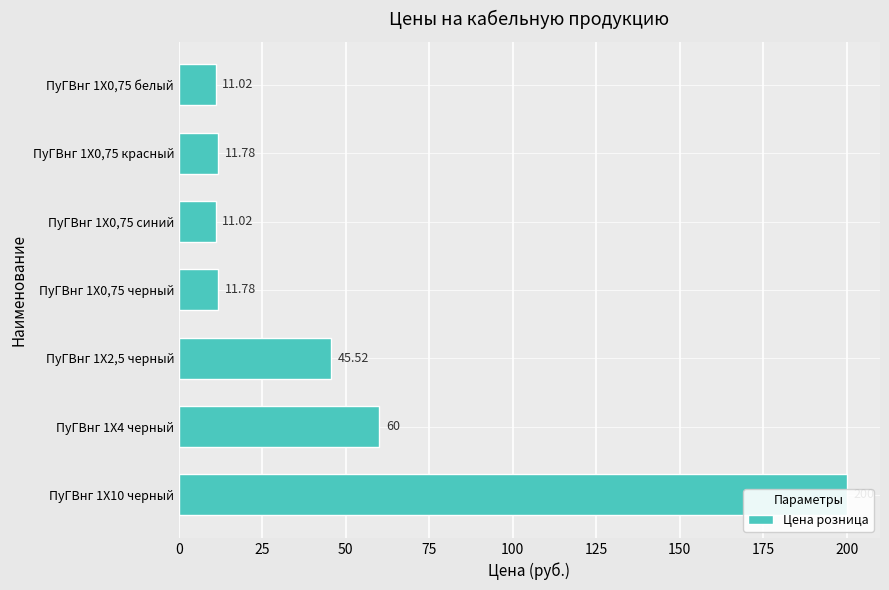

At which label is the value closest to 105?

25